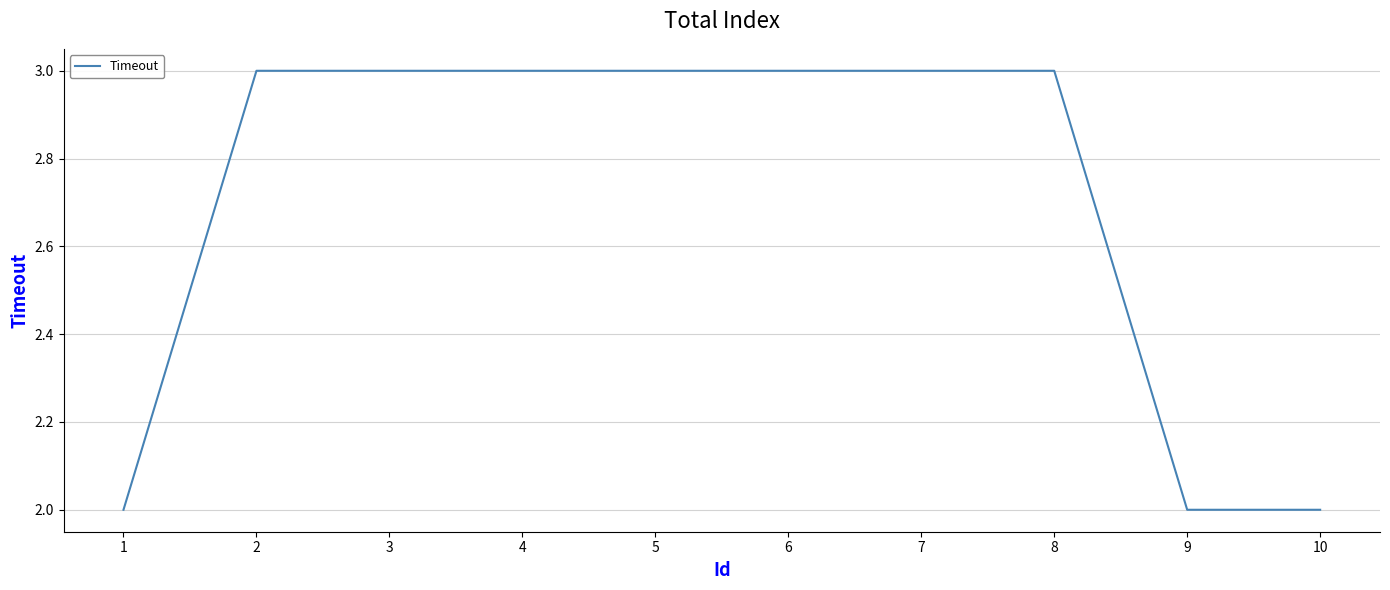

What is the smallest value displayed?

2